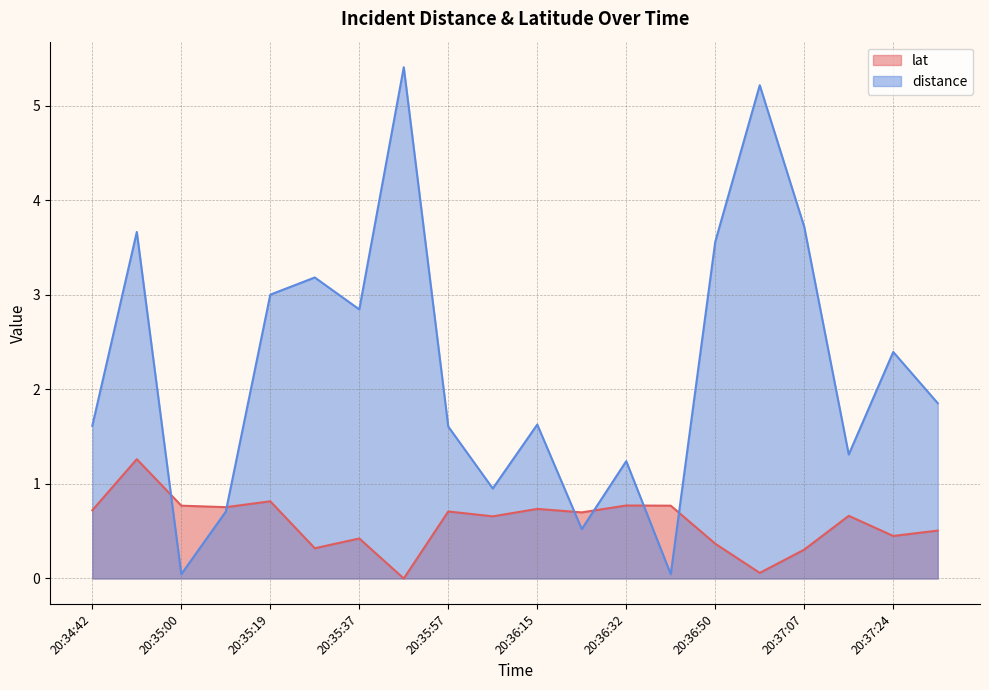

Where do lat and distance first cross each other?

20:34:51 and 20:35:00